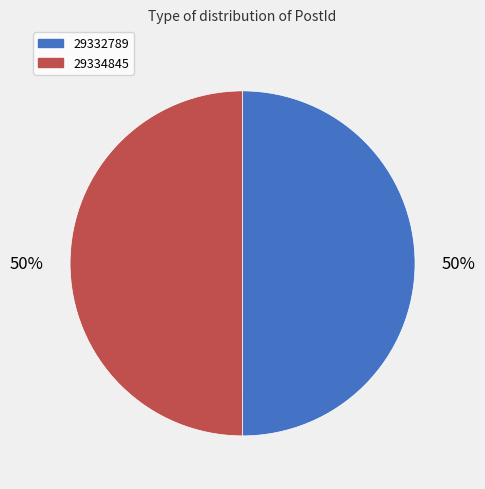

Is the sum of 29332789 and 29334845 greater than half?

Yes